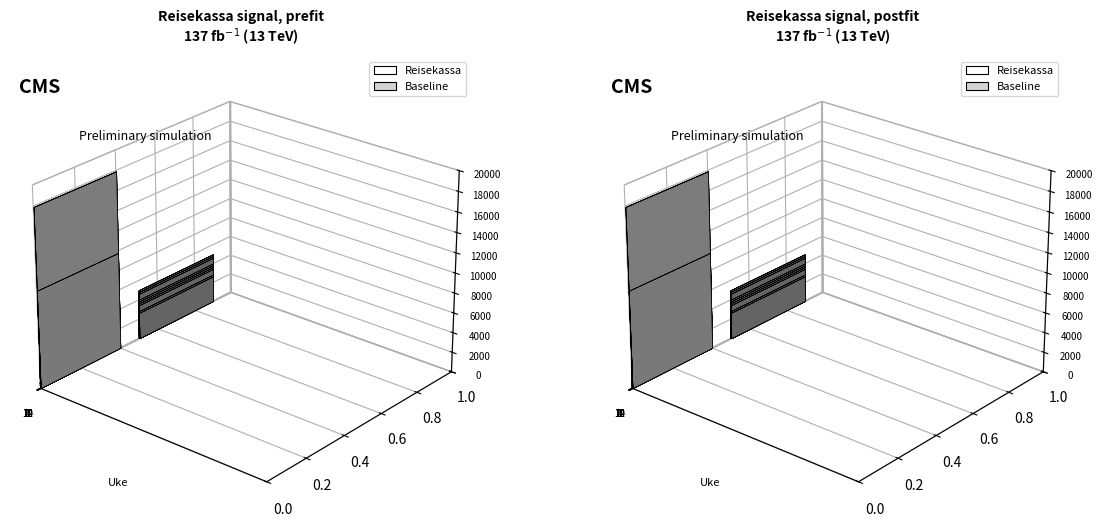

True or false: Baseline has a value of 800 at 1.

True